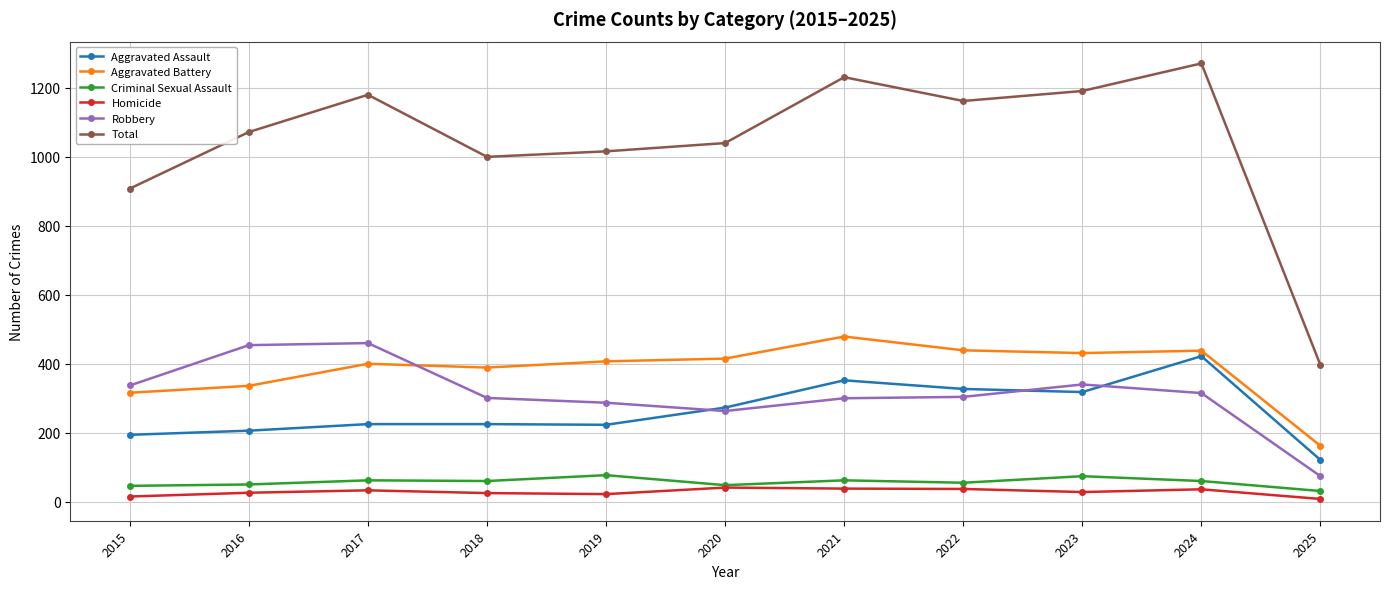

Which series changed the most between 2020 and 2021?

Total